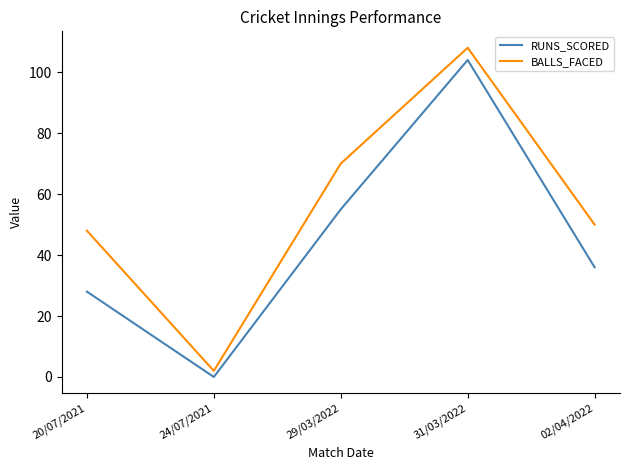

How many interior local valleys does the RUNS_SCORED series have?

1